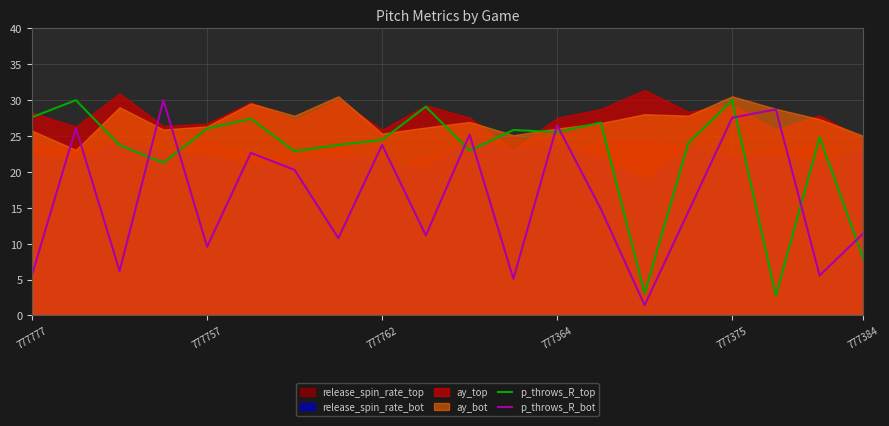

Which series ends up on top after the final intersection of p_throws_R_bot and p_throws_R_top?

p_throws_R_bot